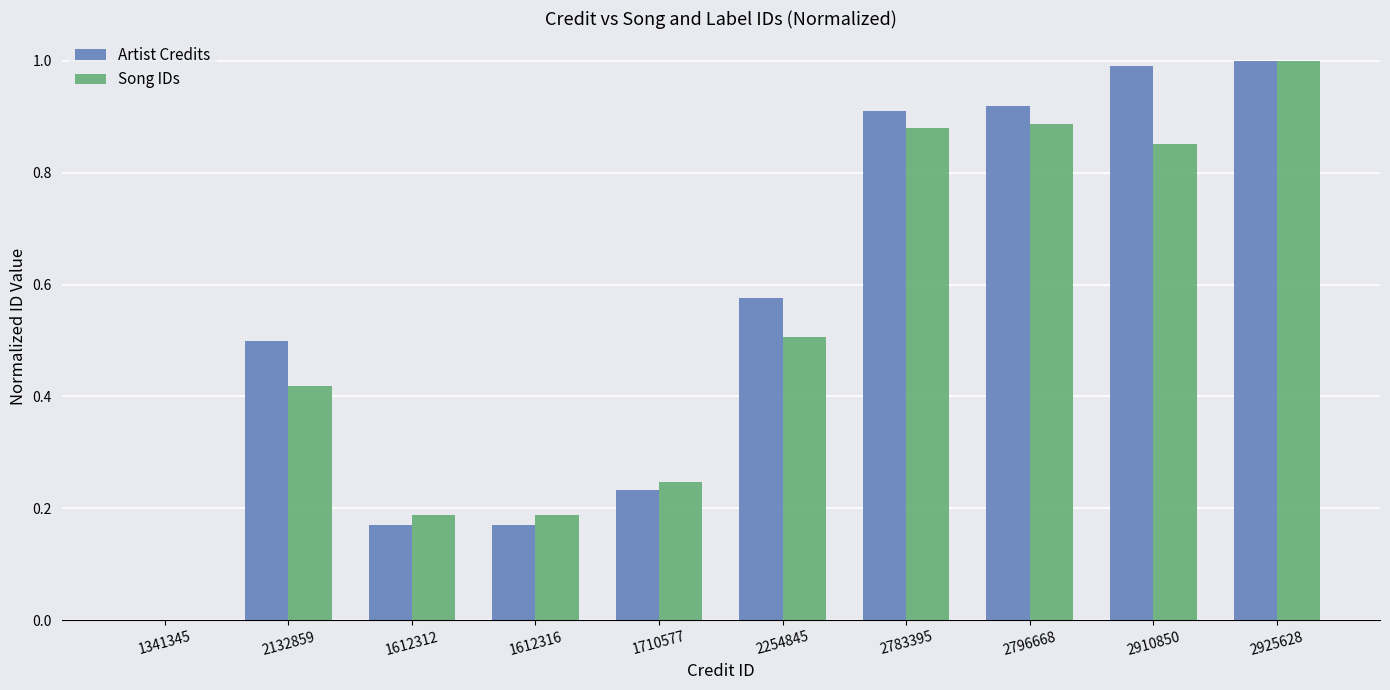

The Song IDs series shows 0.7 at 2254845. True or false?

False